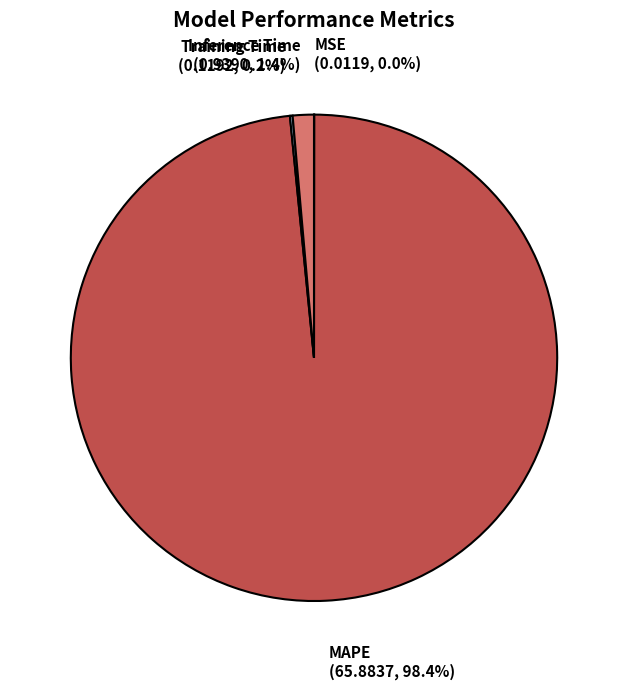

Does any single category account for the majority?

Yes